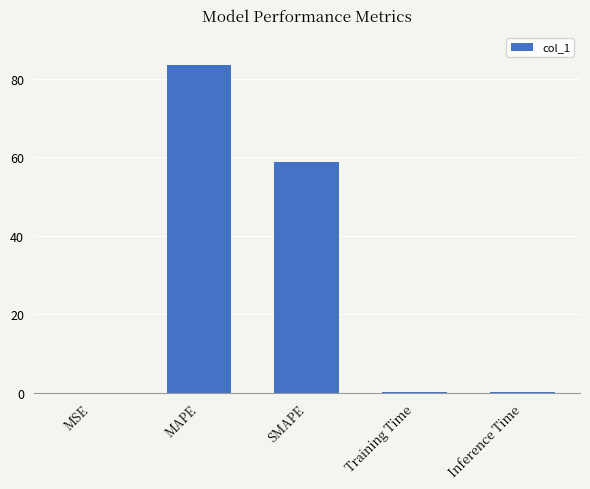

True or false: the data shows 0.1 at Training Time.

True